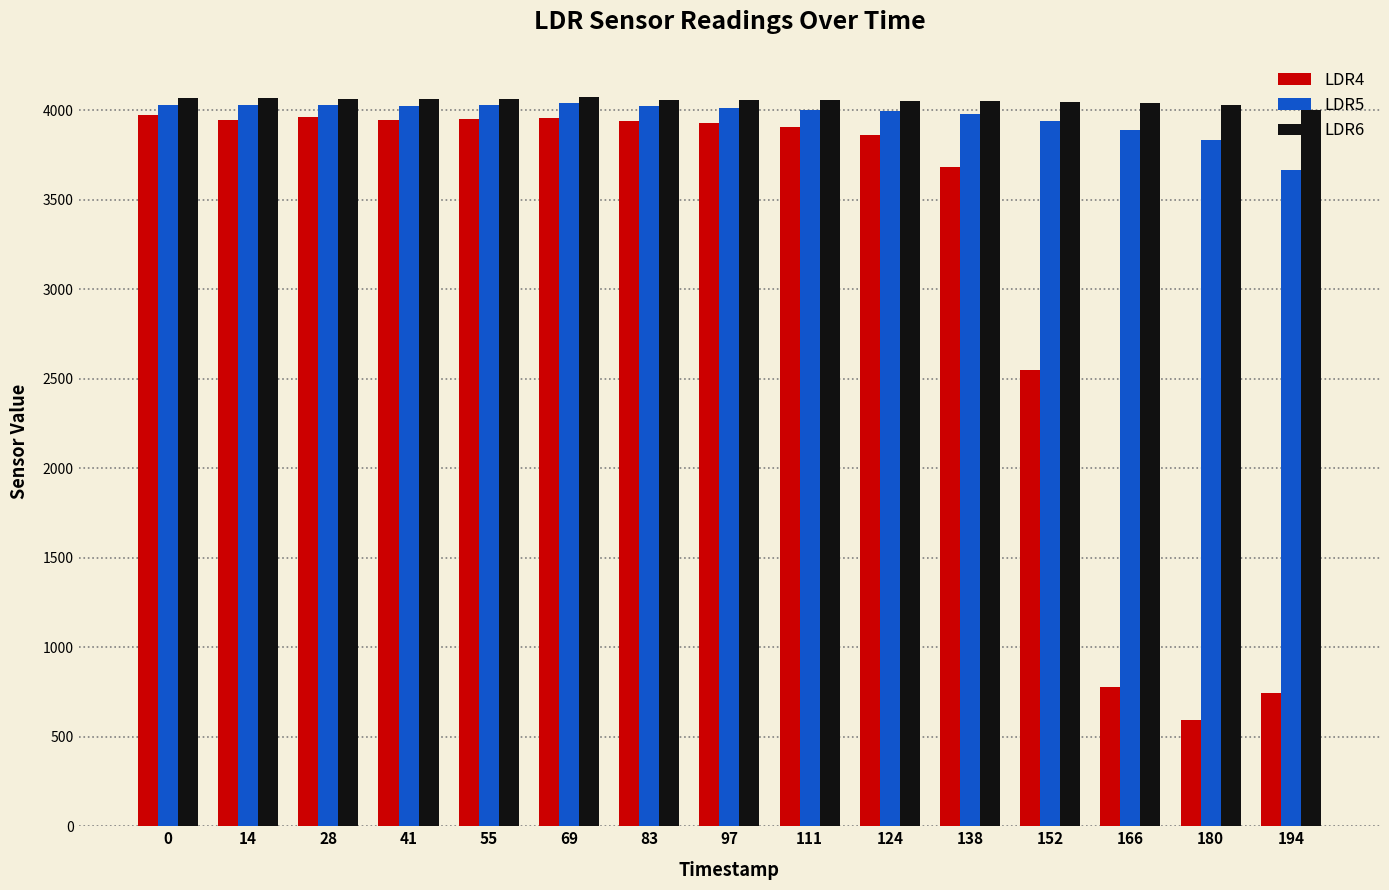

What is the spread (max minus min) of values at 0?

95